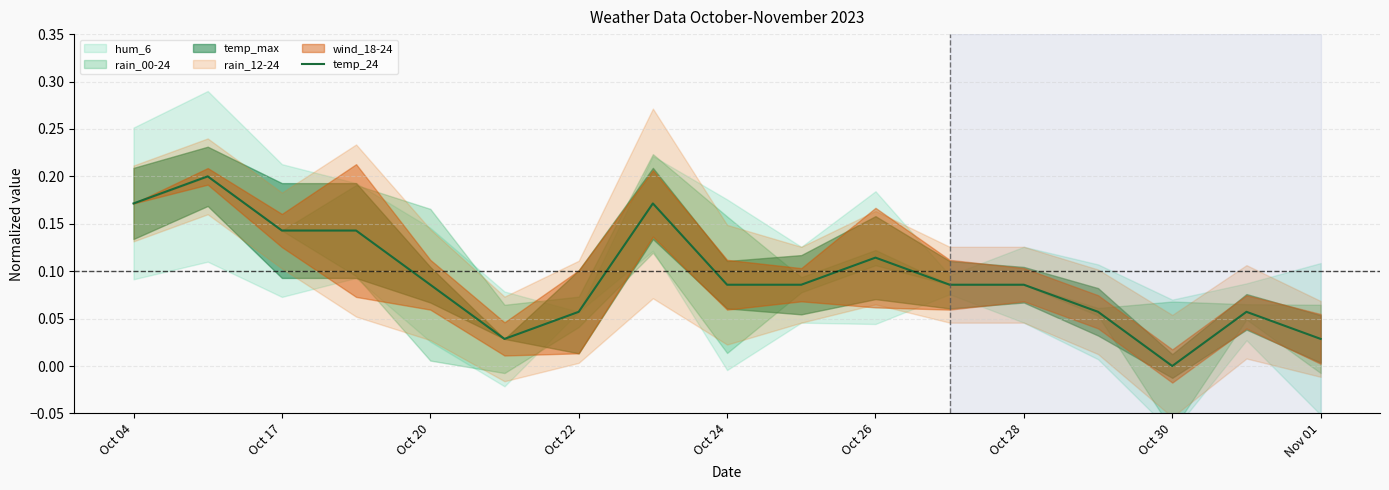

The temp_24 series shows 0.0 at Oct 30. True or false?

True